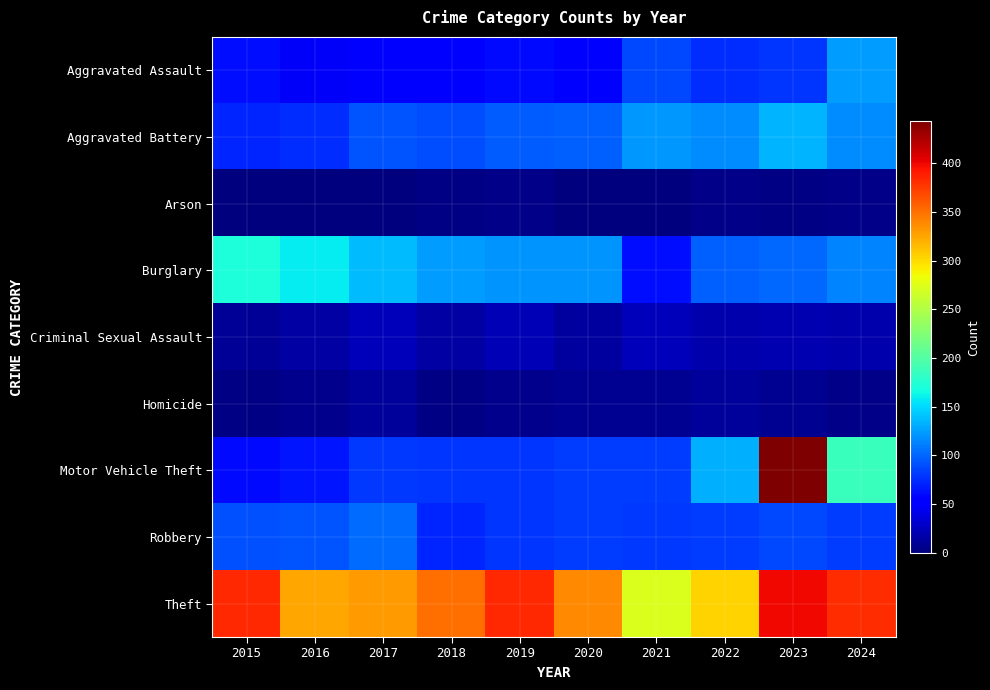

Count the number of categories in the chart.

10